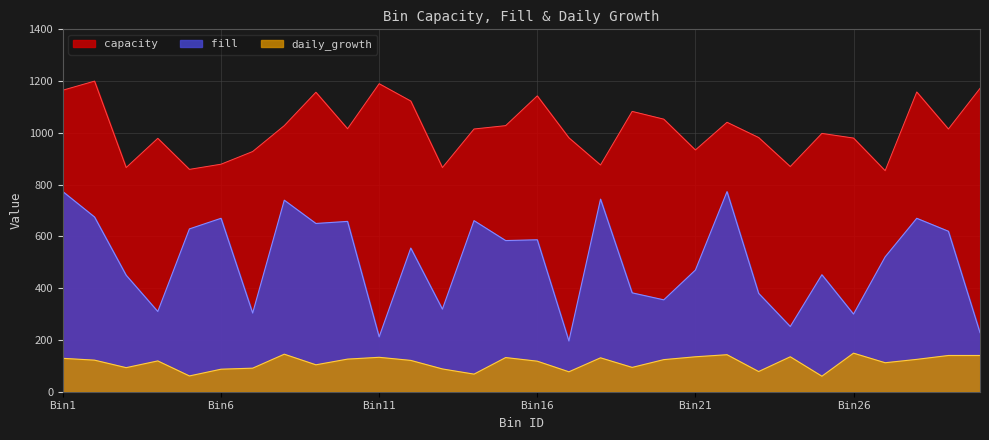

What is the average value of the fill series?

504